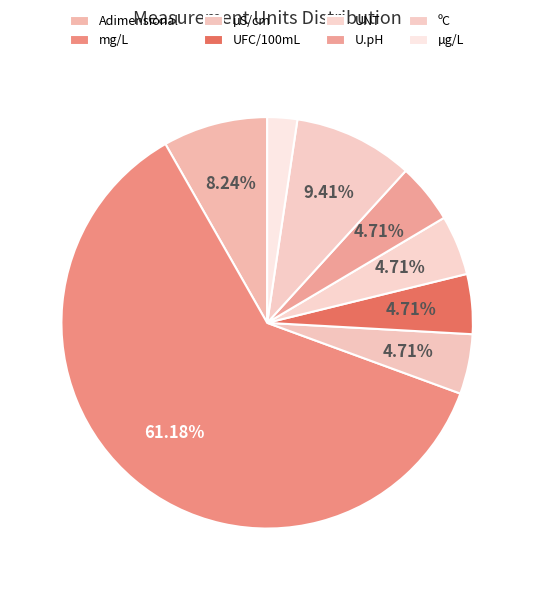

How many segments does this pie chart have?

8